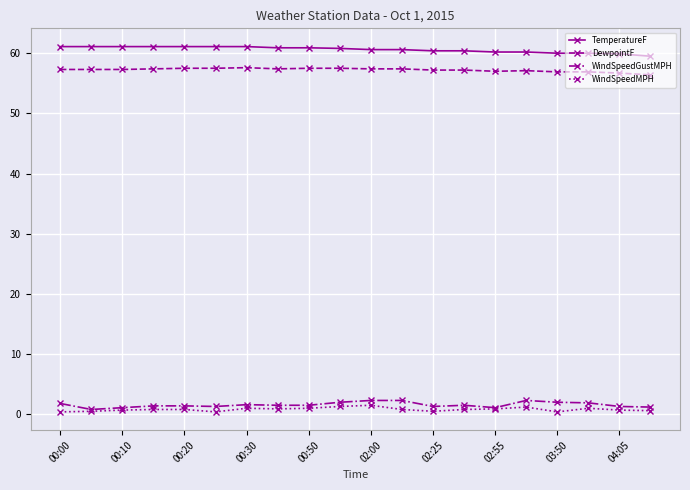

True or false: TemperatureF and WindSpeedGustMPH cross at least once.

False